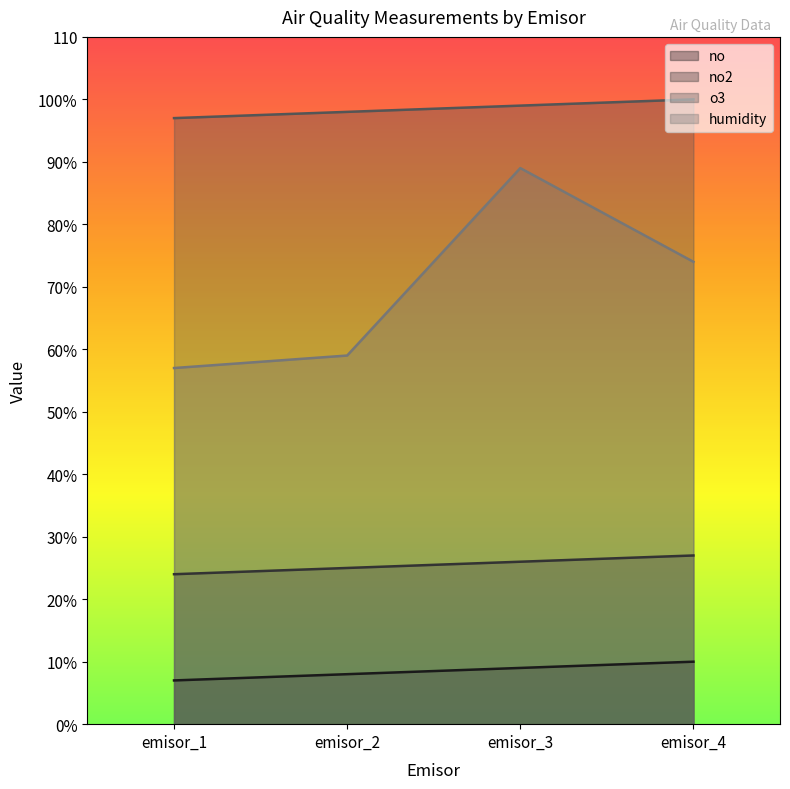

At how many categories does at least one series exceed 9?

4